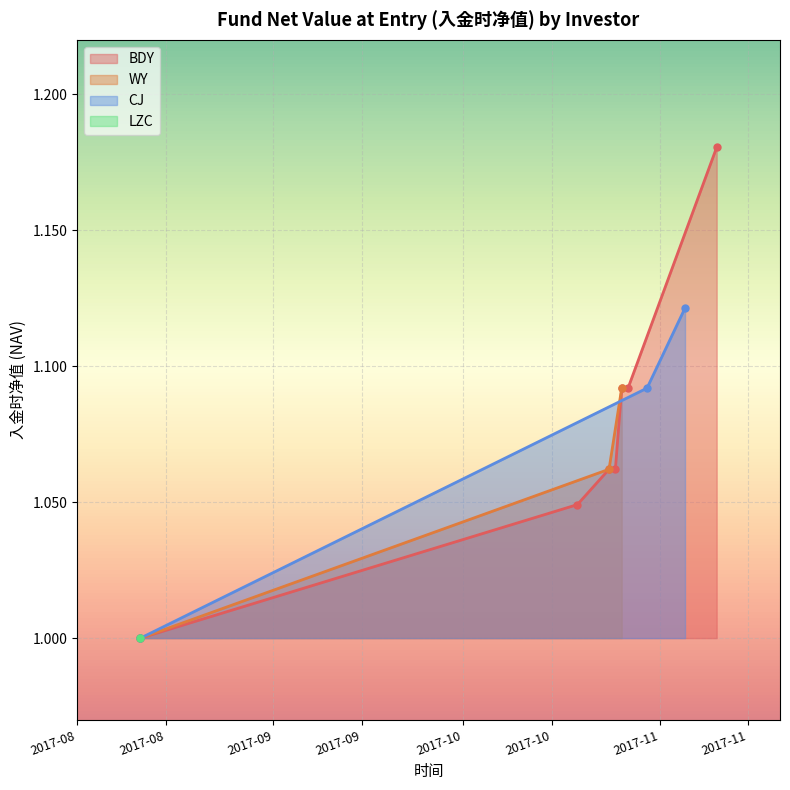

Between 2017-08 and 2017-08, which series saw the biggest shift?

CJ